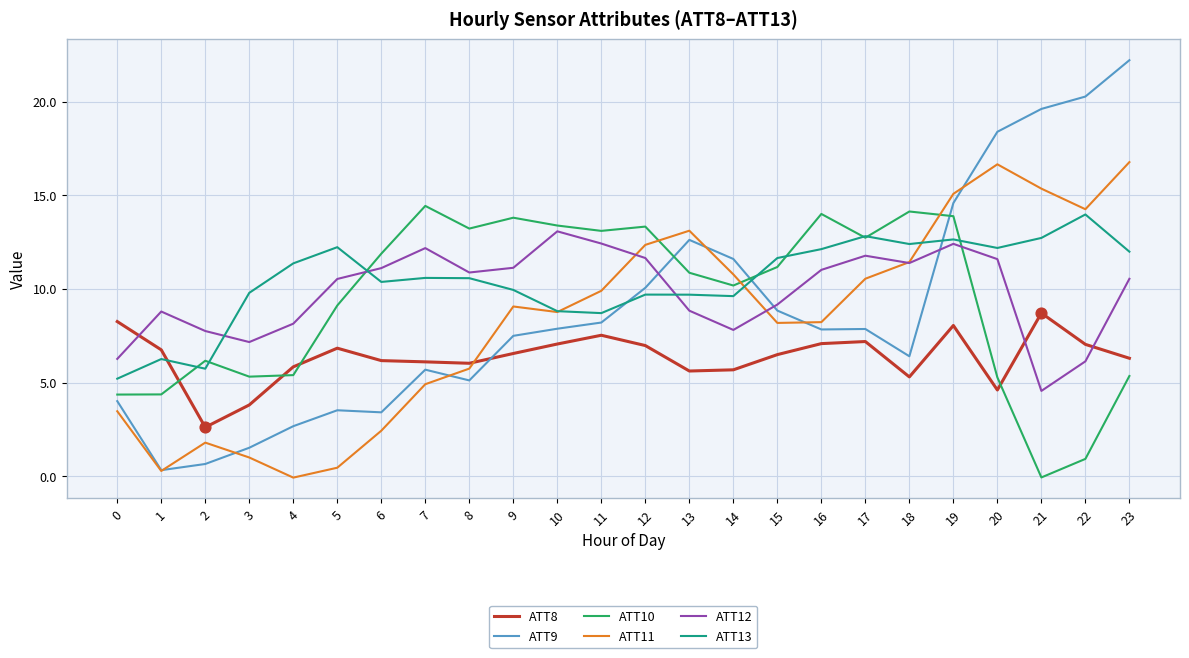

What are all the series names shown in the legend?

ATT8, ATT9, ATT10, ATT11, ATT12, ATT13